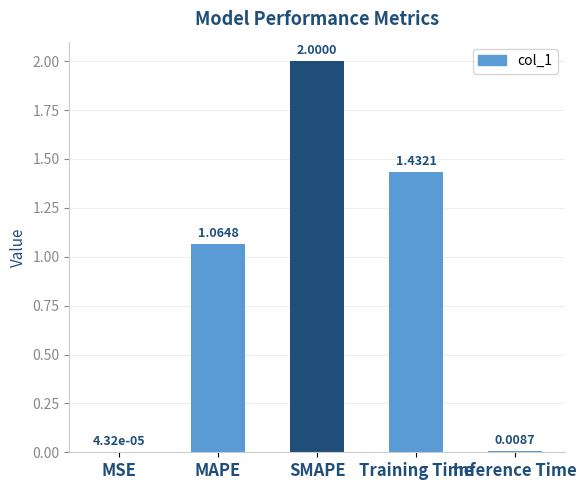

At which label is the value closest to 1?

MAPE